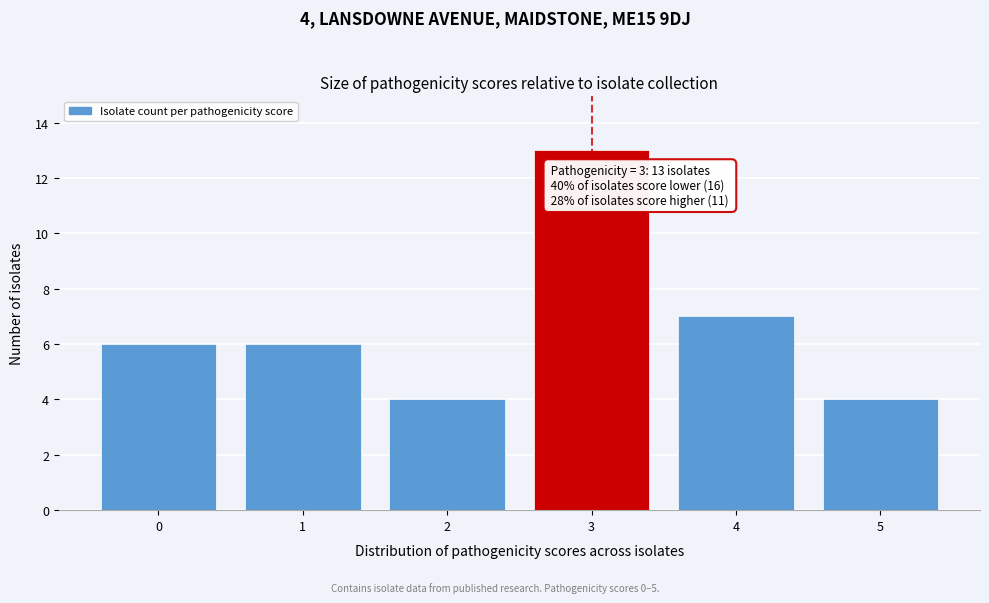

Reading left to right, list all the values displayed in this chart.

0=6	1=6	2=4	3=13	4=7	5=4